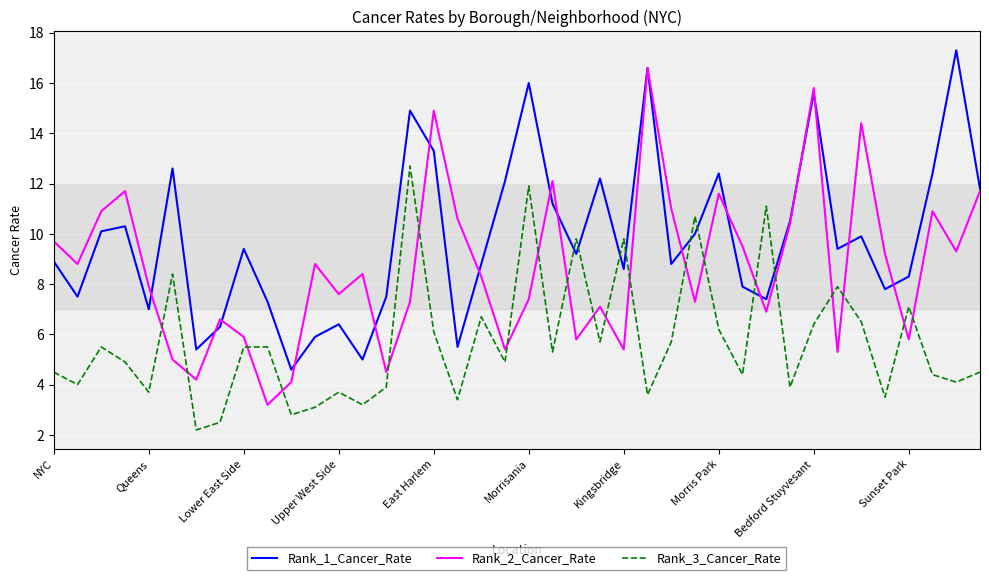

Count the number of data series in this chart.

3